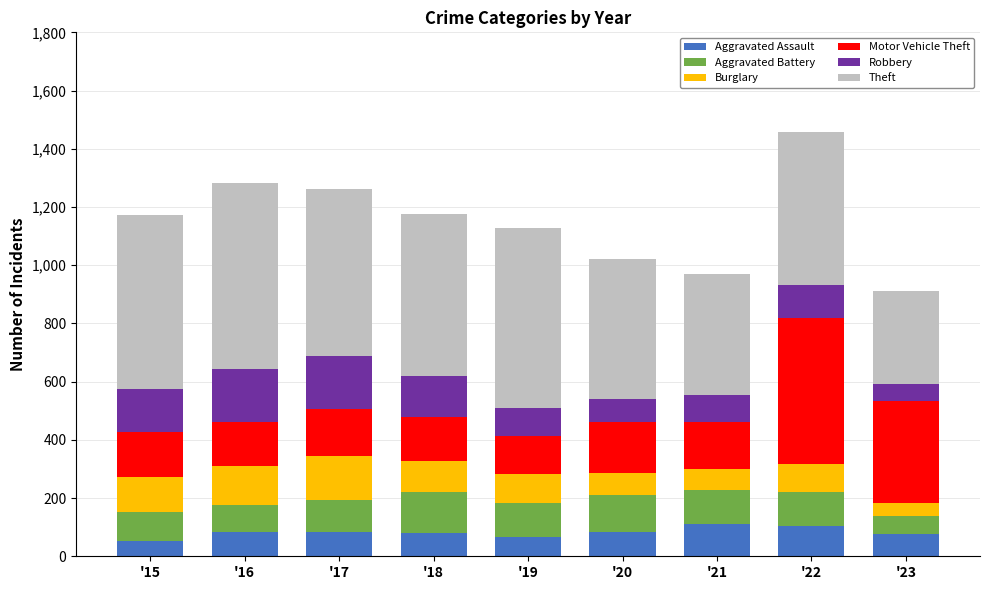

What is the highest value of the Aggravated Assault series?

111